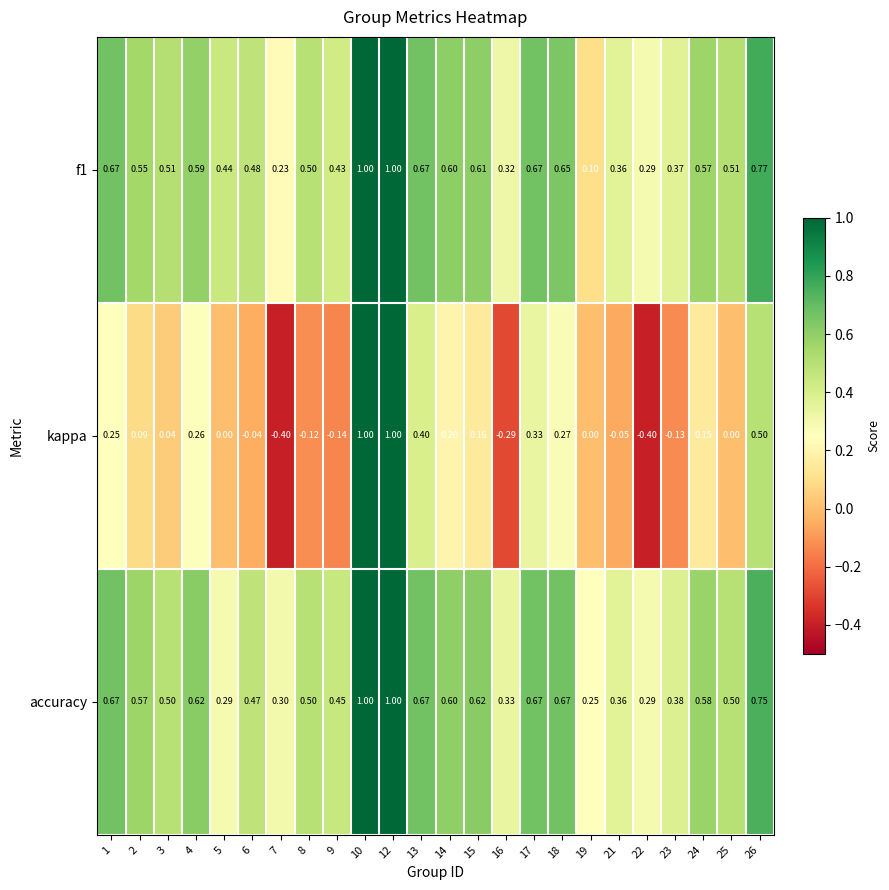

Between 10 and 19, which series saw the biggest shift?

kappa